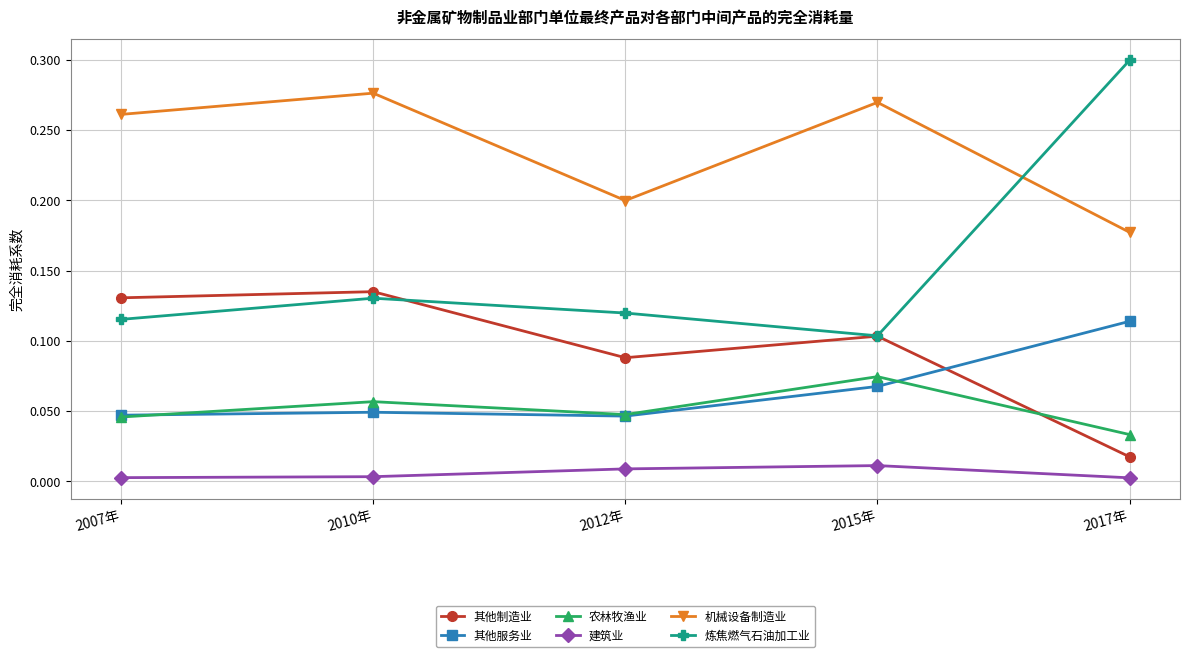

Which series has the largest total across all categories?

机械设备制造业